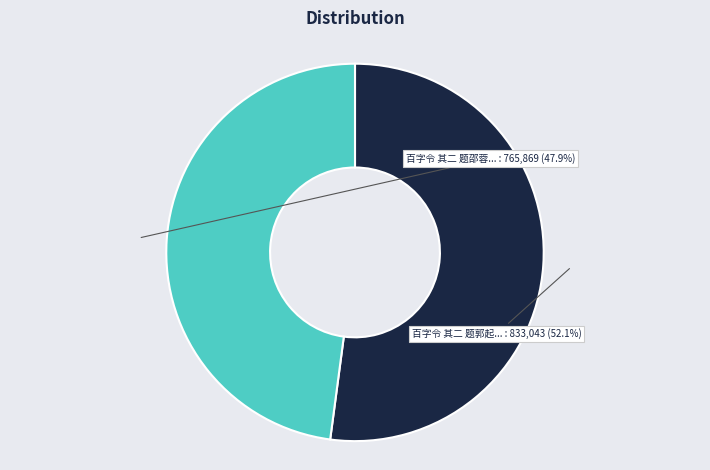

Does any single category account for the majority?

Yes